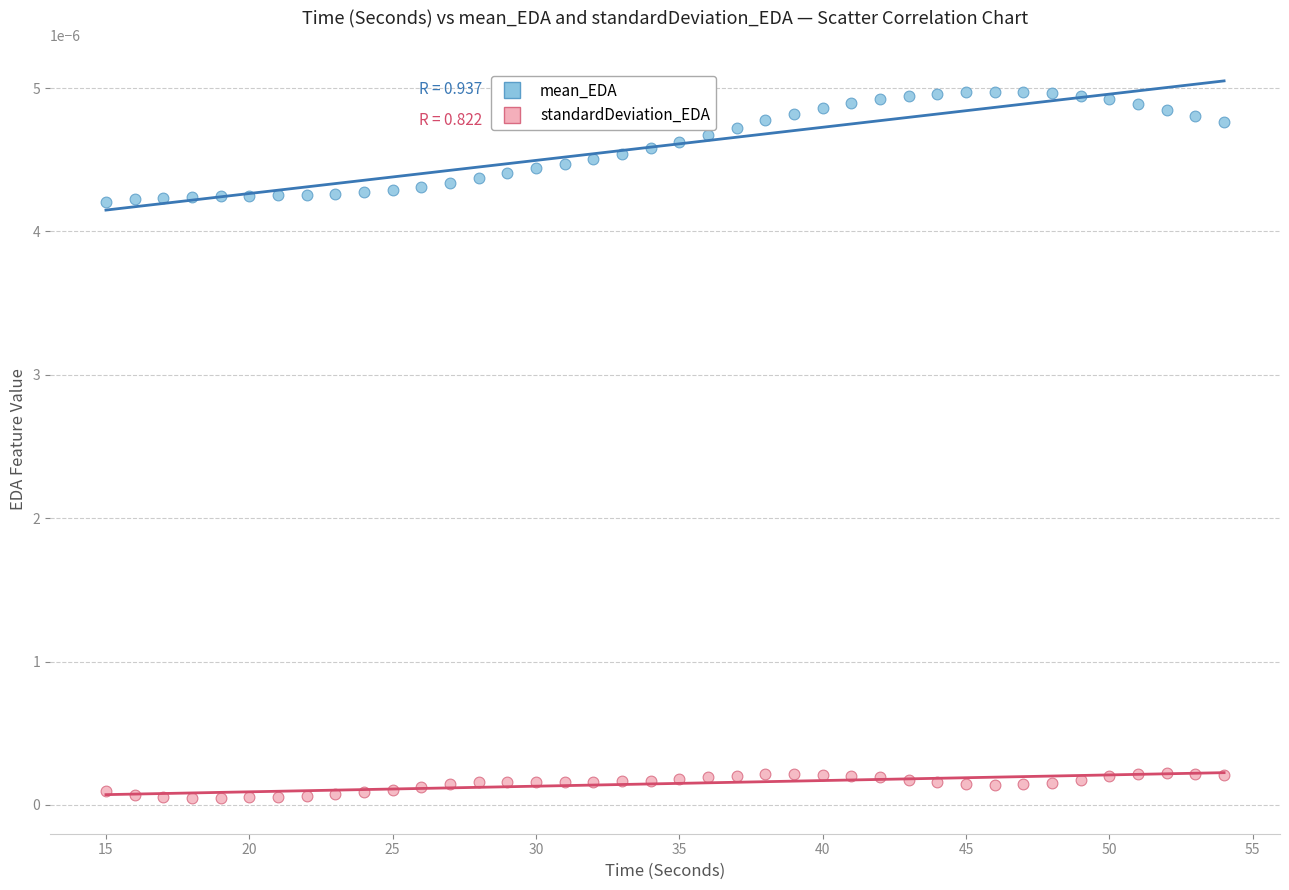

Which series reaches the minimum Y coordinate?

standardDeviation_EDA